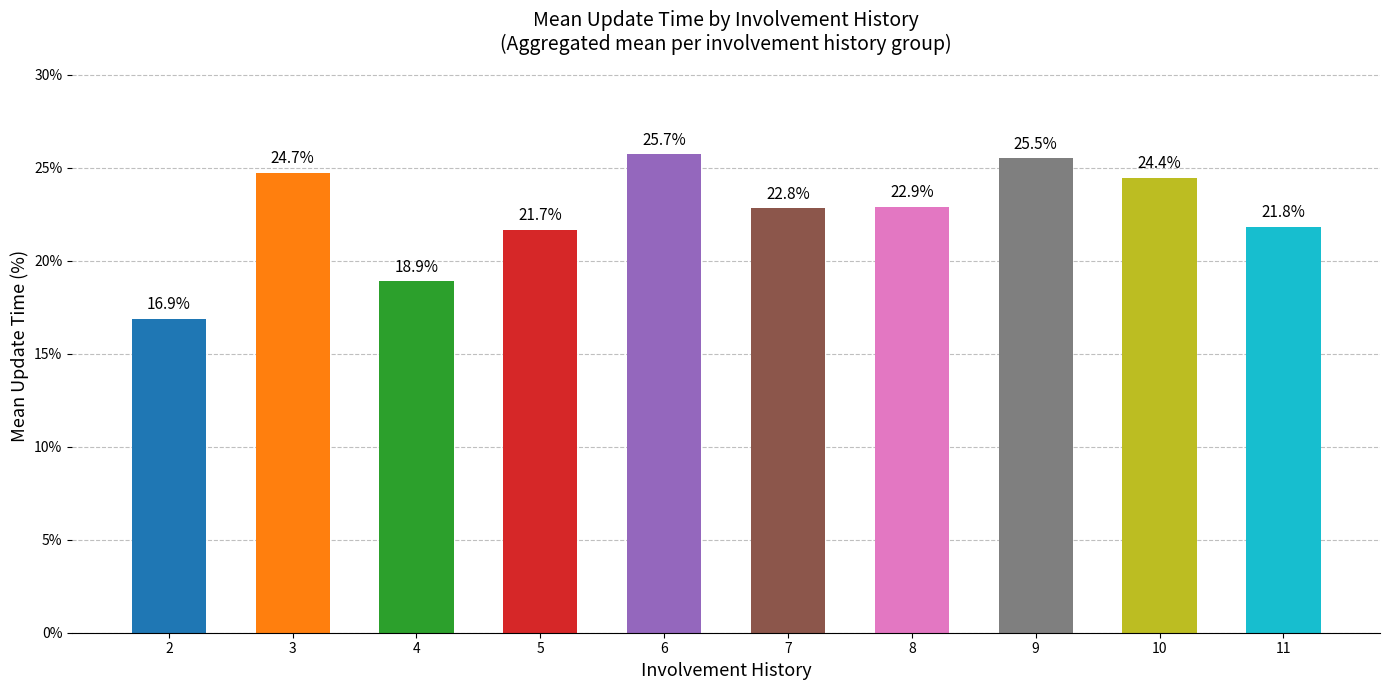

Are the bars horizontal?

No